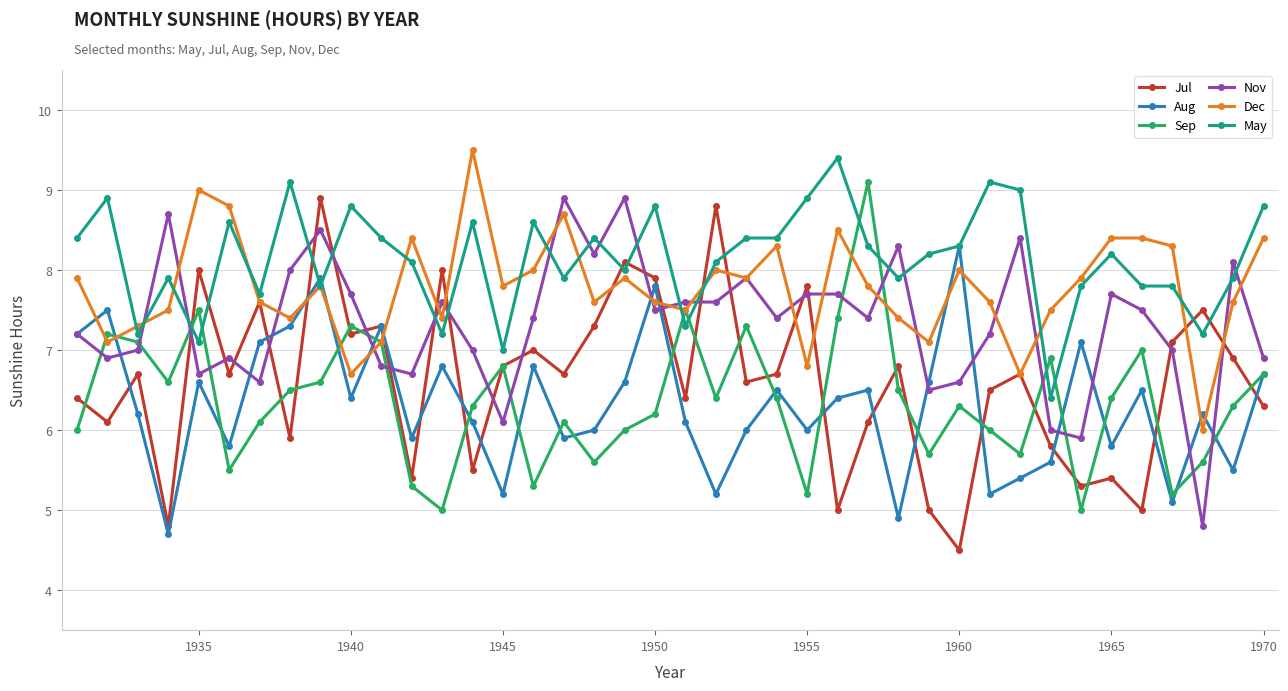

True or false: Nov has more than 0 interior local peaks.

True